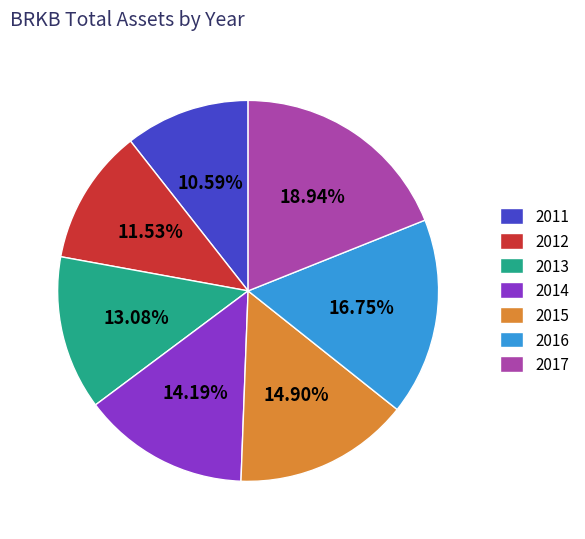

Is it true that 2016 is 17% of the pie?

True